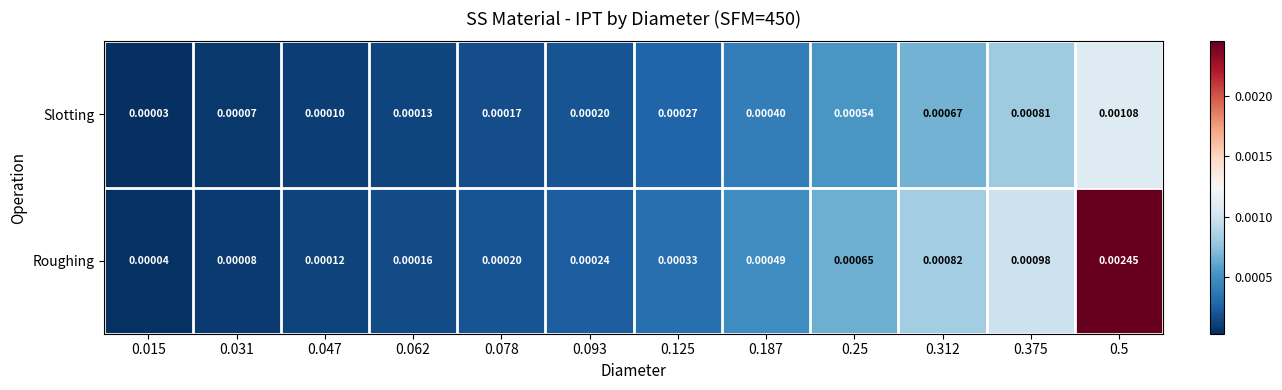

Rank the series by their average value, from lowest to highest.

Slotting, Roughing